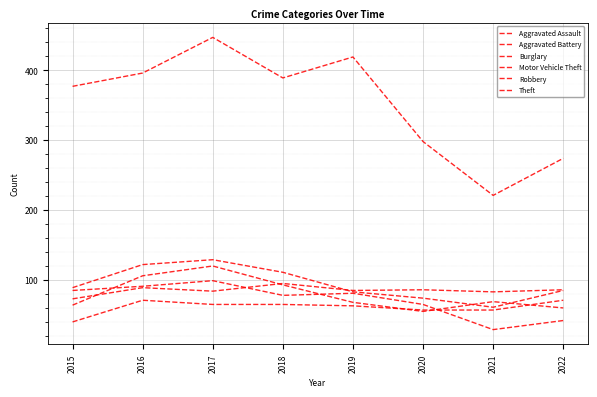

Where is the first local maximum for Motor Vehicle Theft?

2017